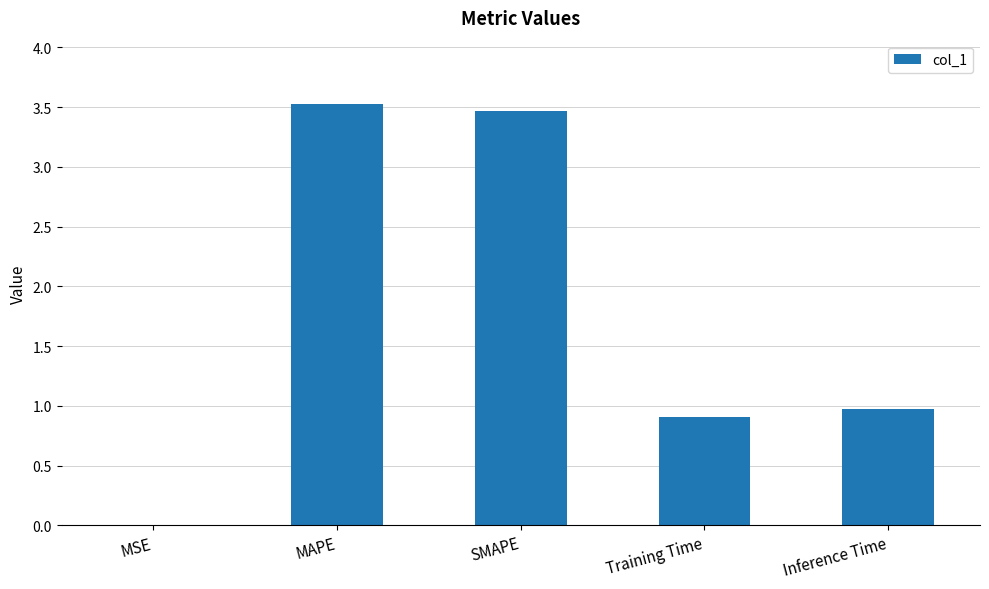

What is the sum of all values?

8.9